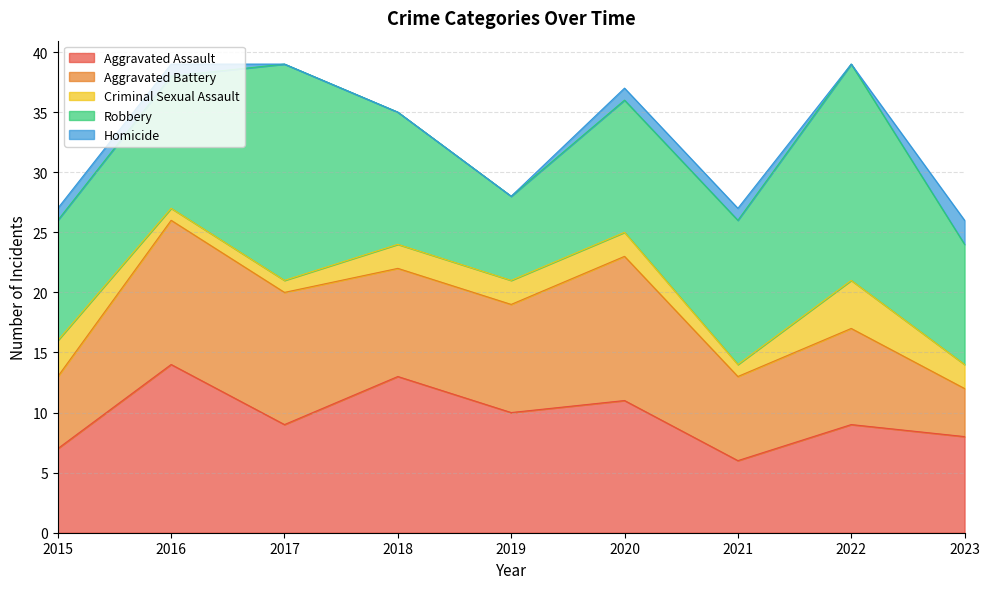

Which series has the largest total across all categories?

Robbery